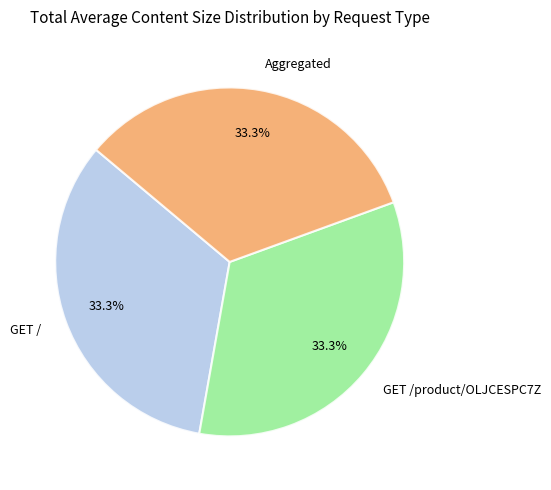

To the nearest percent, what percentage of the pie is Aggregated?

33%